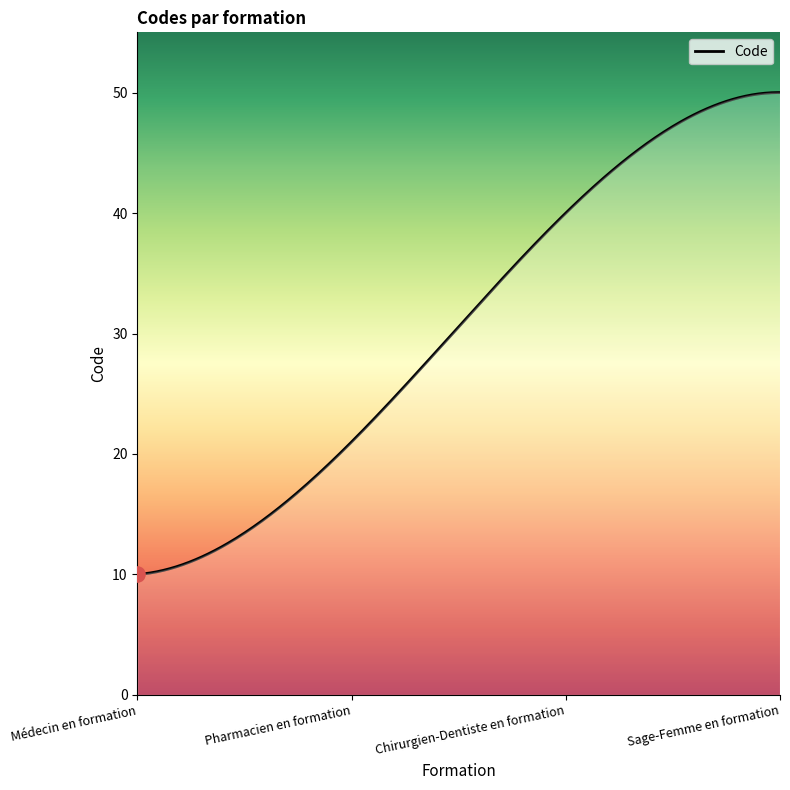

What is the smallest value displayed?

10.0